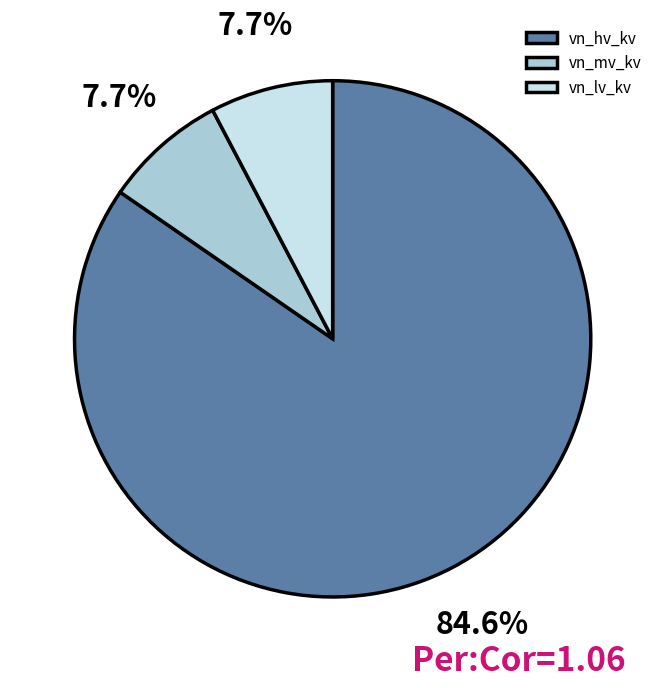

Which slice is the largest?

vn_hv_kv